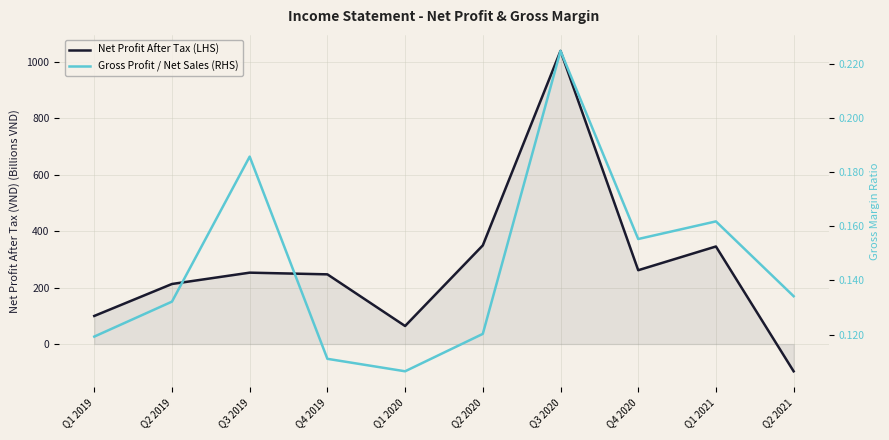

At how many categories does at least one series exceed 561?

1